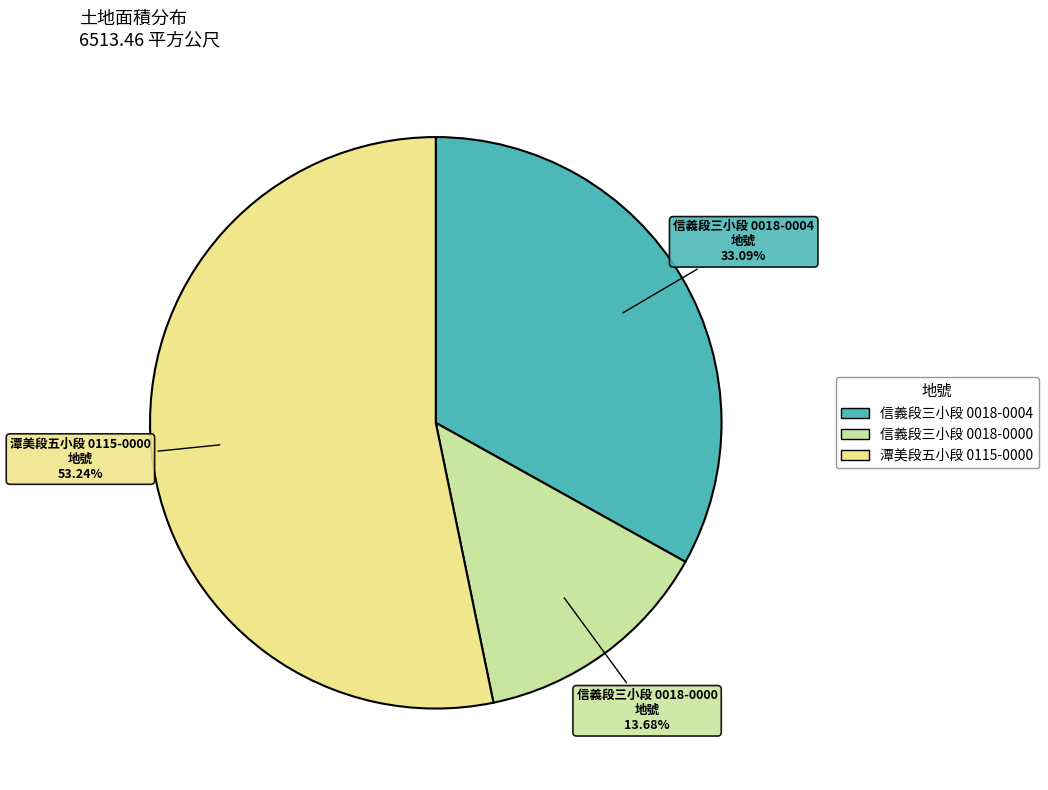

Is there a majority slice in this chart?

Yes